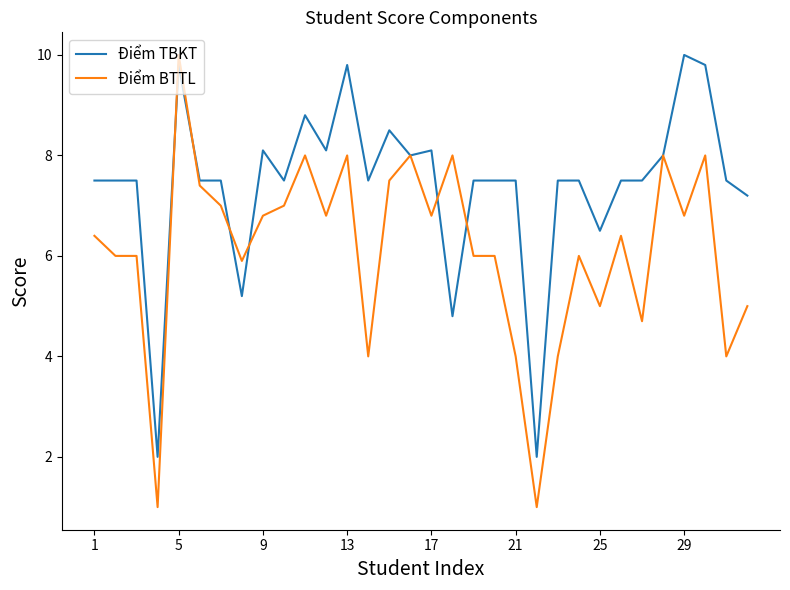

True or false: Điểm TBKT and Điểm BTTL intersect in this chart.

True